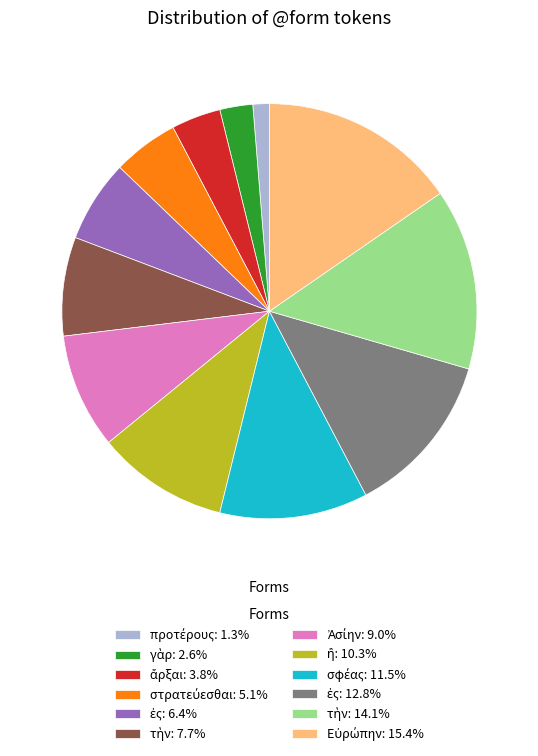

Is there a majority slice in this chart?

No